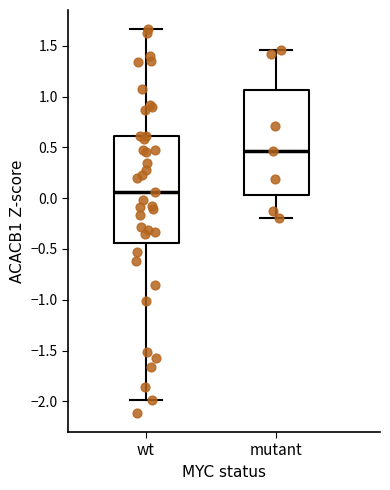

Reading left to right, read every box against the y-axis: the position of its median line, the range the box covers, and the ends of its whiskers. The values are not printed on the chart, so give them approximately, as read against the axis.

wt: median 0.05, box -0.45 to 0.60, whiskers -2.00 to 1.65
mutant: median 0.45, box 0.05 to 1.05, whiskers -0.20 to 1.45